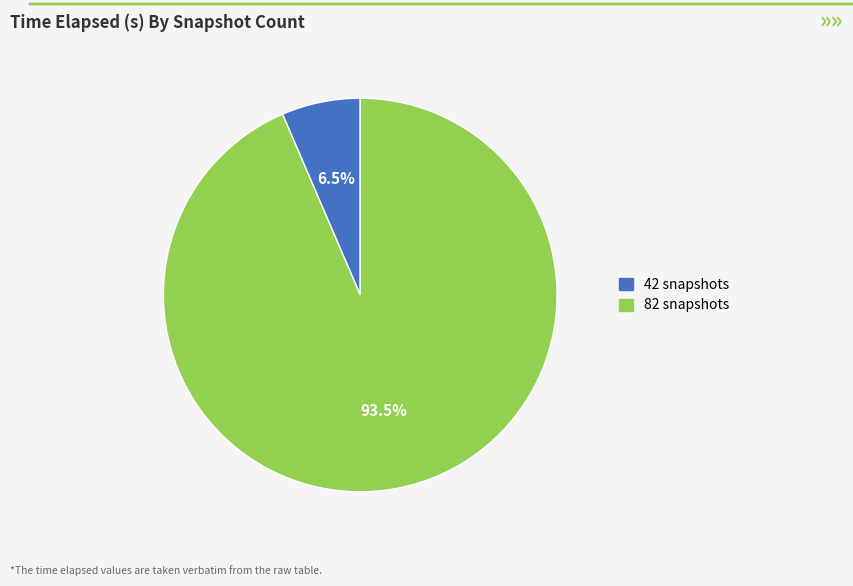

Which has a higher value, 82 snapshots or 42 snapshots?

82 snapshots